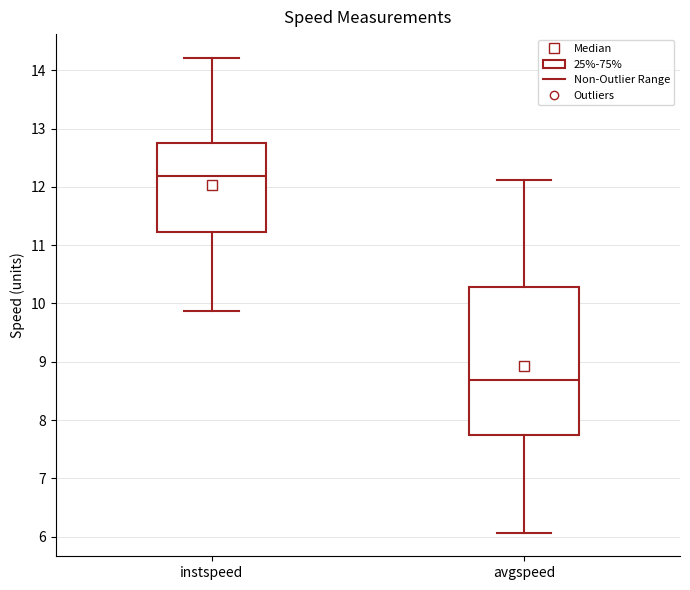

Reading left to right, read every box against the y-axis: the position of its median line, the range the box covers, and the ends of its whiskers. The values are not printed on the chart, so give them approximately, as read against the axis.

instspeed: median 12.2, box 11.2 to 12.7, whiskers 9.9 to 14.2
avgspeed: median 8.7, box 7.7 to 10.3, whiskers 6.1 to 12.1